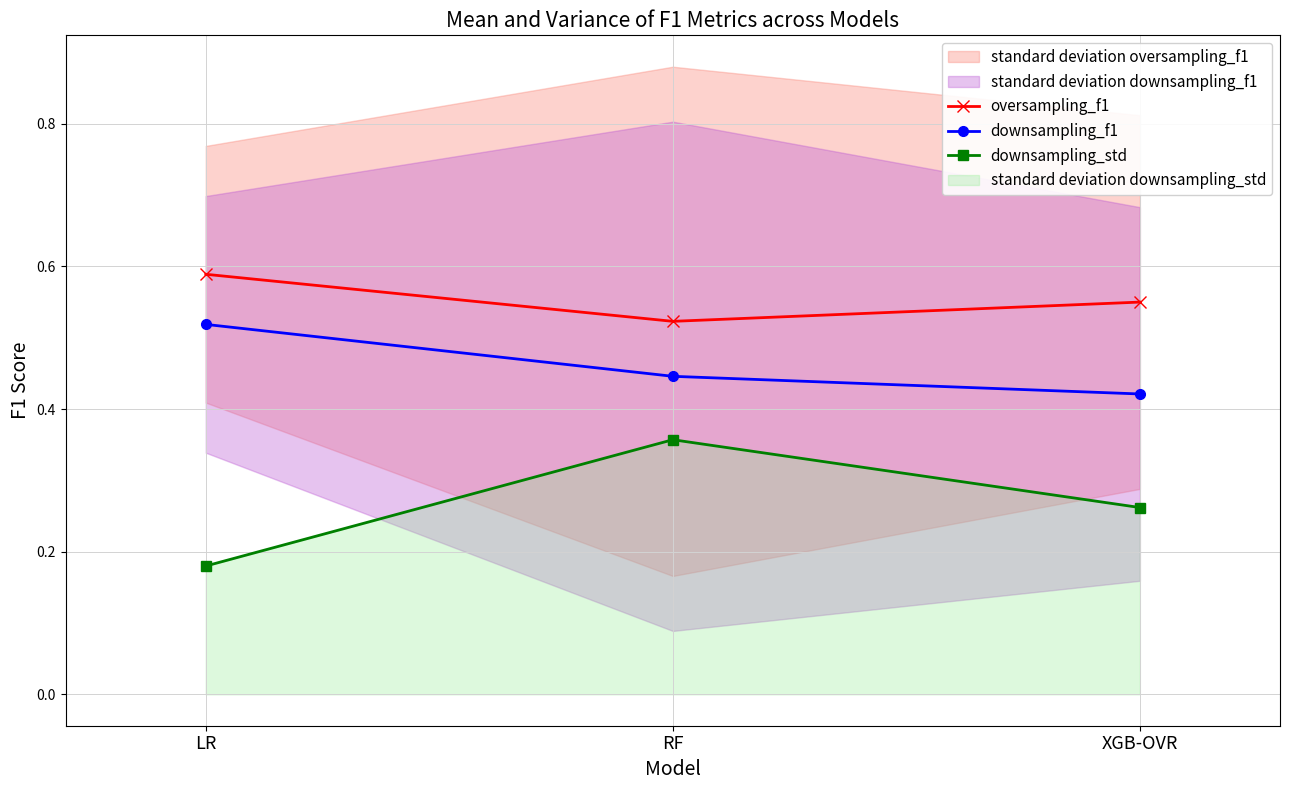

What is the lowest value of the downsampling_f1 series?

0.4